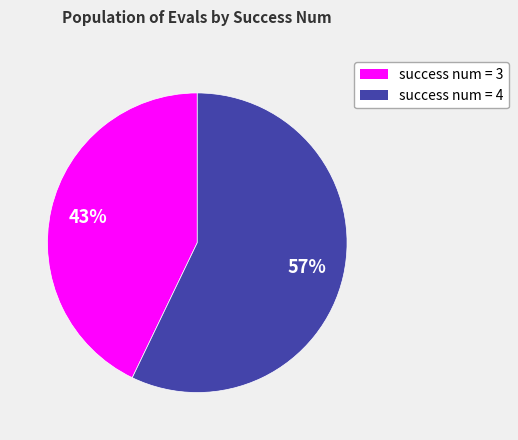

The success num = 3 slice represents 43% of the pie. True or false?

True